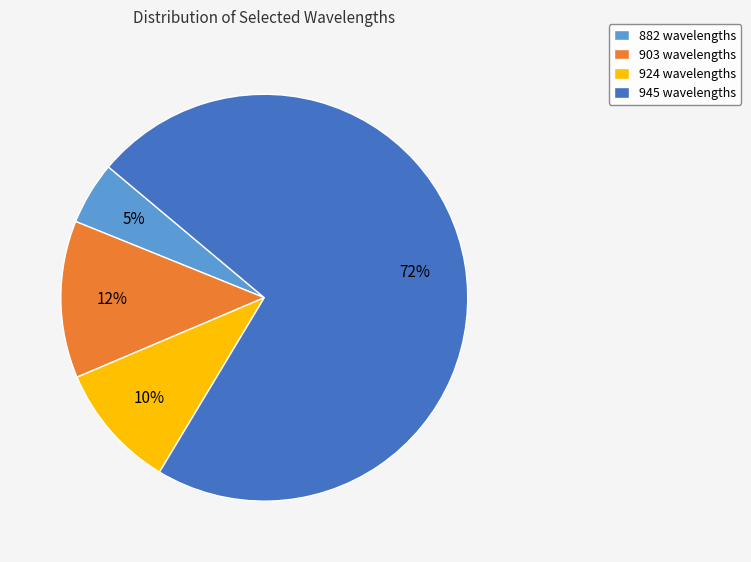

To the nearest percent, what is the average slice percentage?

25%